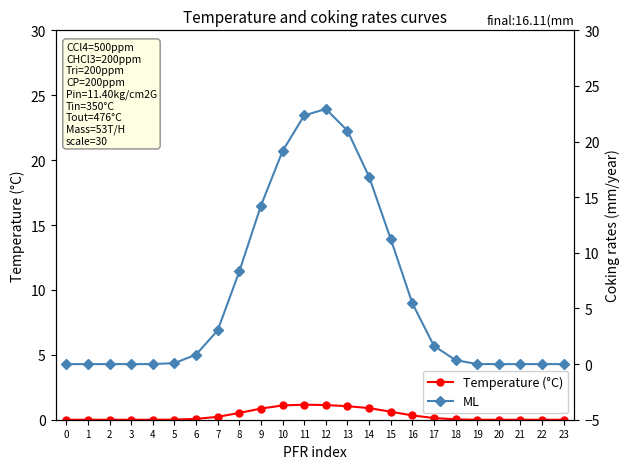

Reading left to right, extract all data points from this chart.

Temperature (°C): 0=0.0	1=0.0	2=0.0	3=0.0	4=0.0	5=0.0	6=0.1	7=0.2	8=0.5	9=0.9	10=1.1	11=1.2	12=1.1	13=1.0	14=0.9	15=0.6	16=0.3	17=0.1	18=0.0	19=0.0	20=0.0	21=0.0	22=0.0	23=0.0
ML: 0=0.0	1=0.0	2=0.0	3=0.0	4=0.0	5=0.1	6=0.9	7=3.0	8=8.3	9=14.2	10=19.1	11=22.3	12=22.9	13=21.0	14=16.8	15=11.3	16=5.5	17=1.6	18=0.4	19=0.0	20=0.0	21=0.0	22=0.0	23=0.0